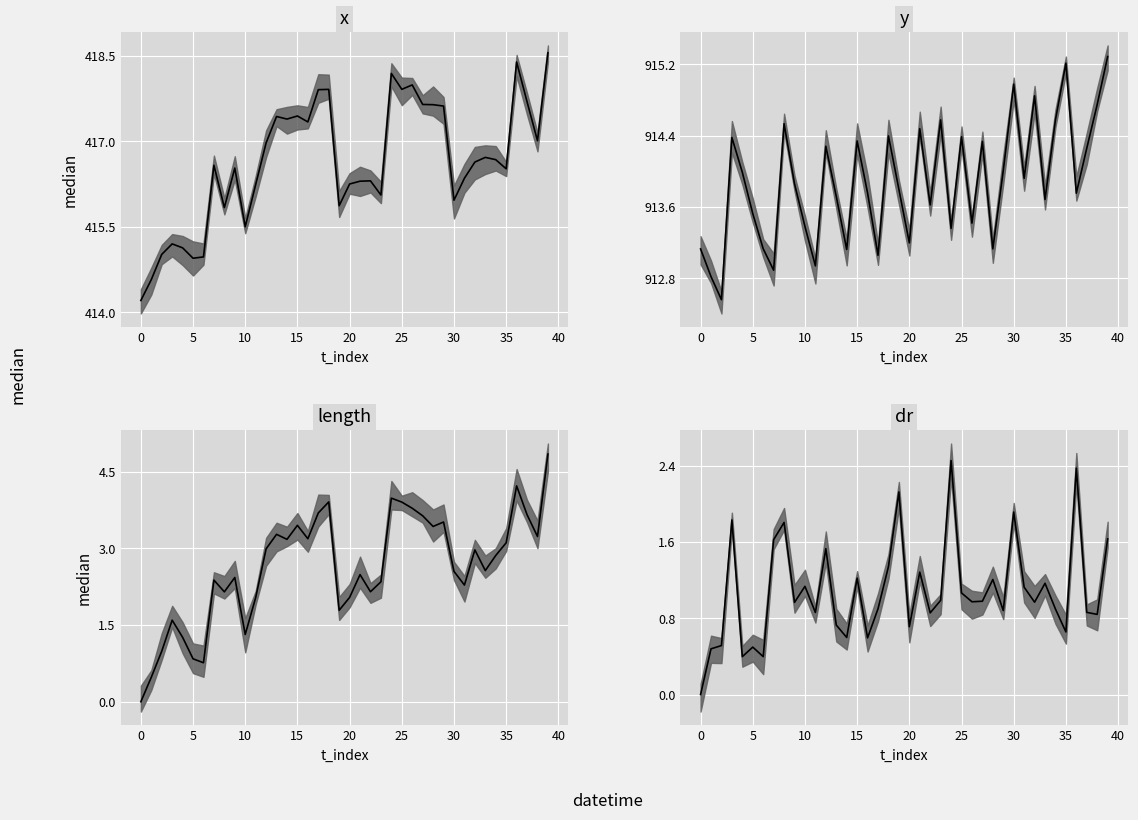

In y median, how many points are lower than both neighbors (excluding endpoints)?

13